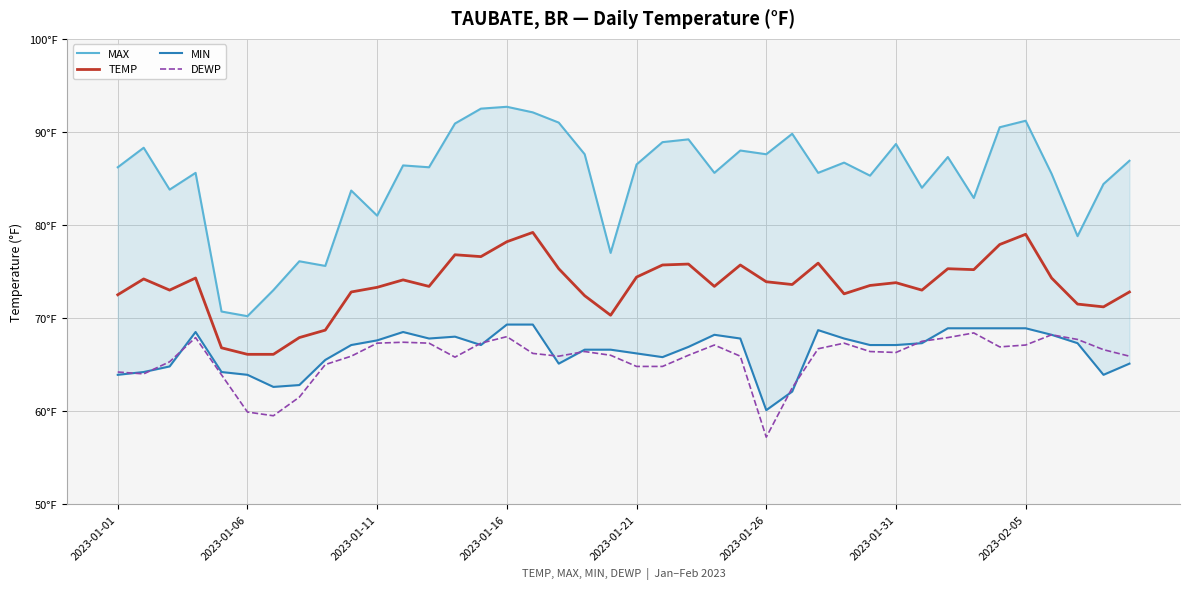

What is the smallest value displayed?

57.2